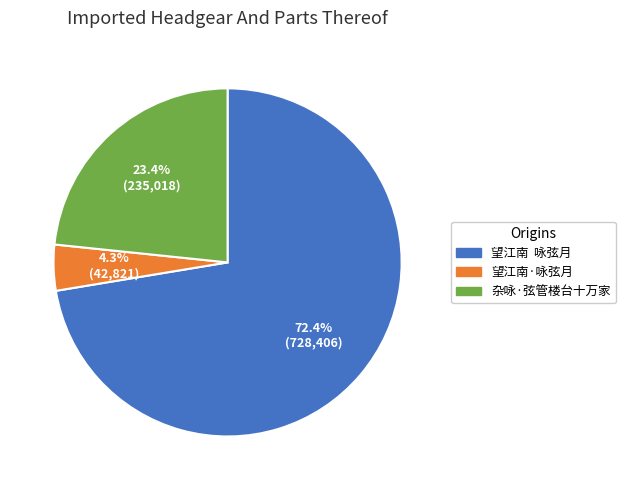

Is it true that 望江南·咏弦月 is 12% of the pie?

False